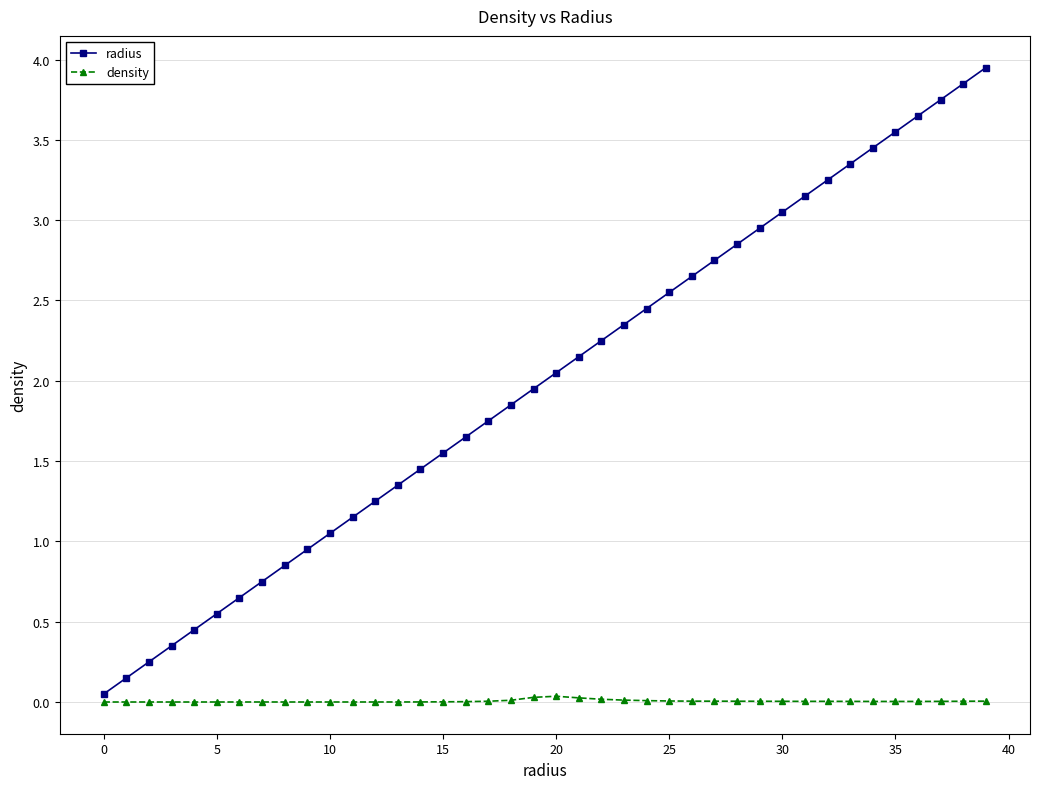

Which series has the largest range (max minus min)?

radius